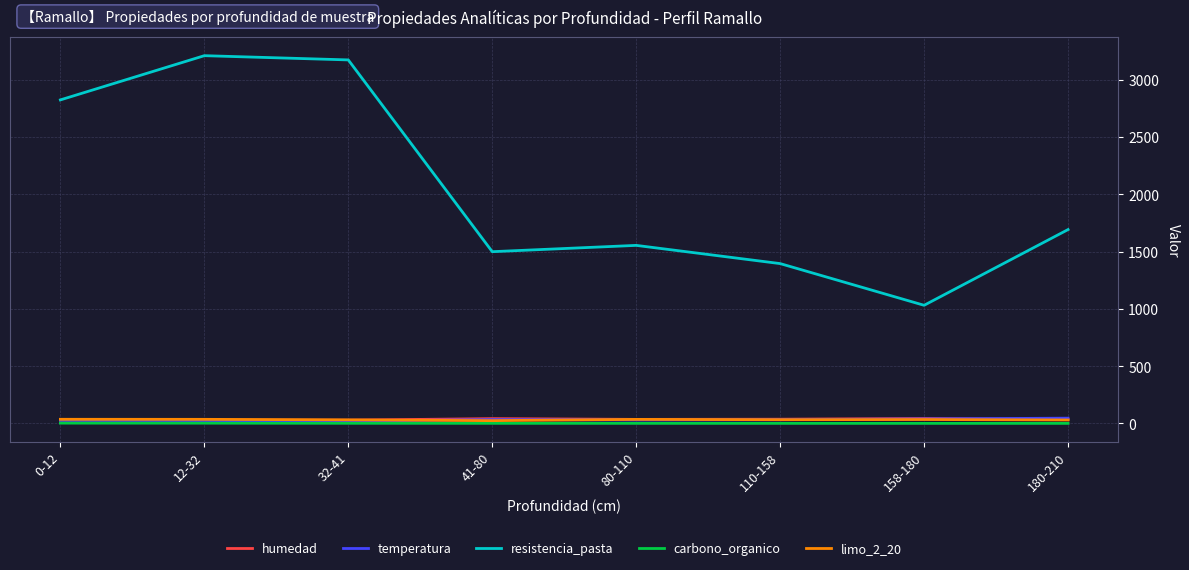

True or false: humedad has a value of 36.5 at 110-158.

True